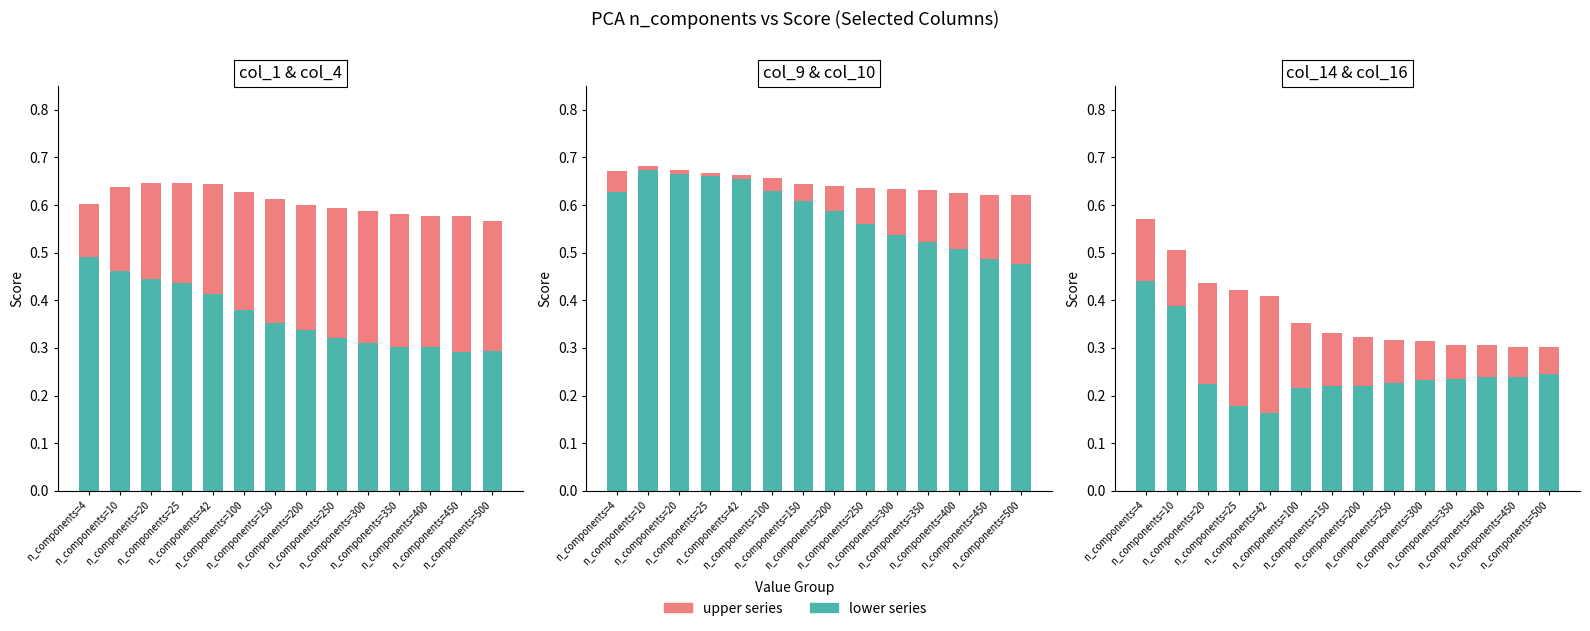

Is it true that upper value equals 0.1 at n_components=250?

True